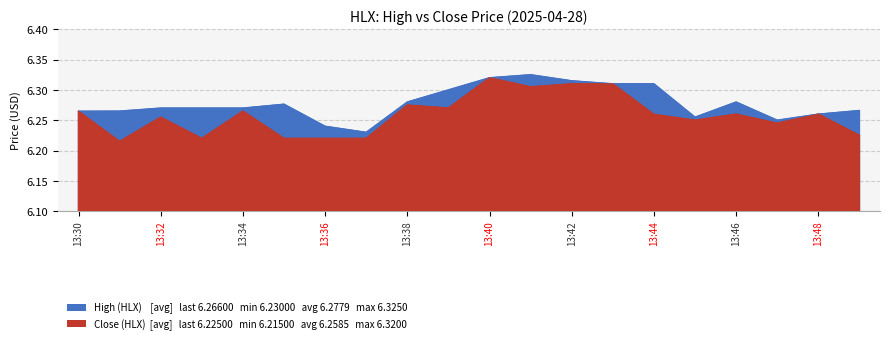

What are all the series names shown in the legend?

High (HLX), Close (HLX)